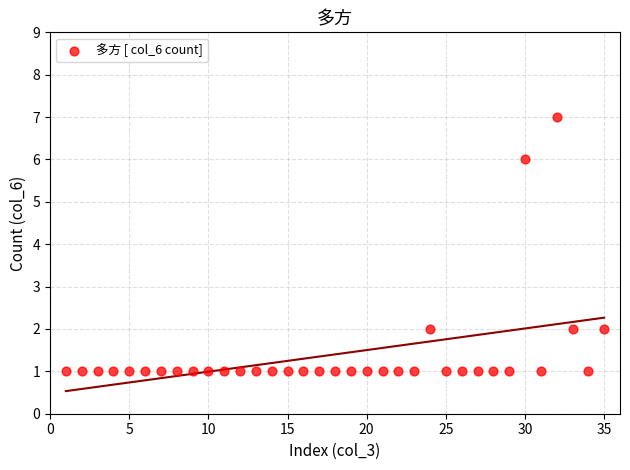

What is the range of Y values (max minus min)?

6